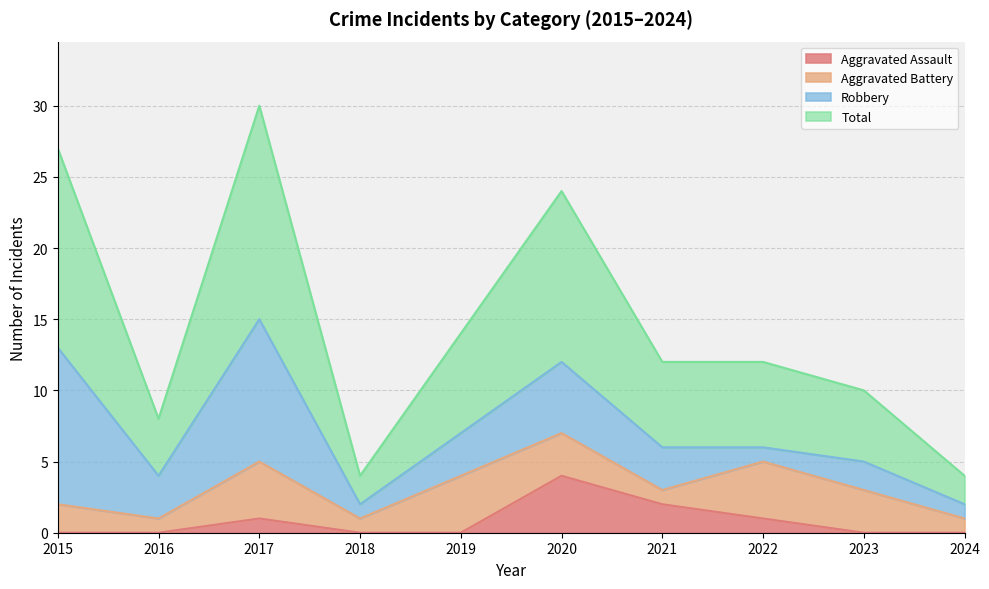

Which series has the largest total across all categories?

Total